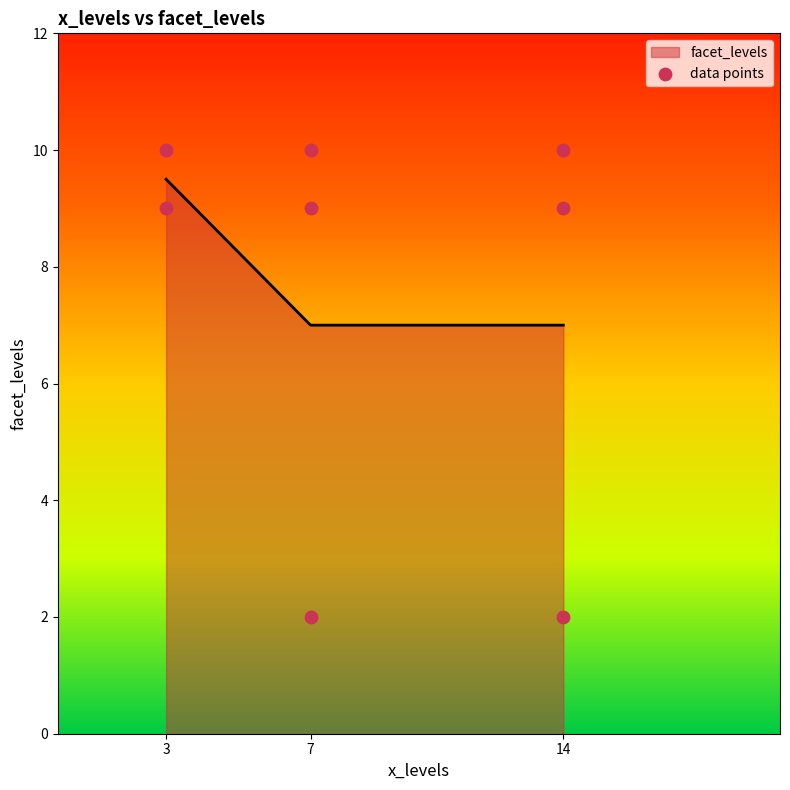

What is the change in value from 14 to 7?

+8